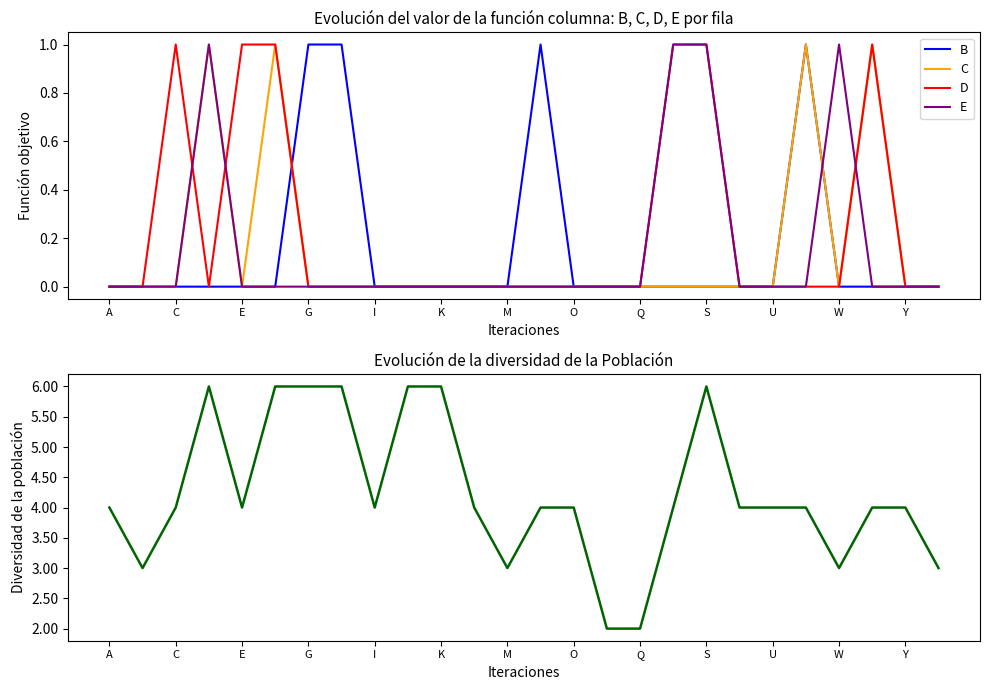

Is it true that B equals 0 at K?

True